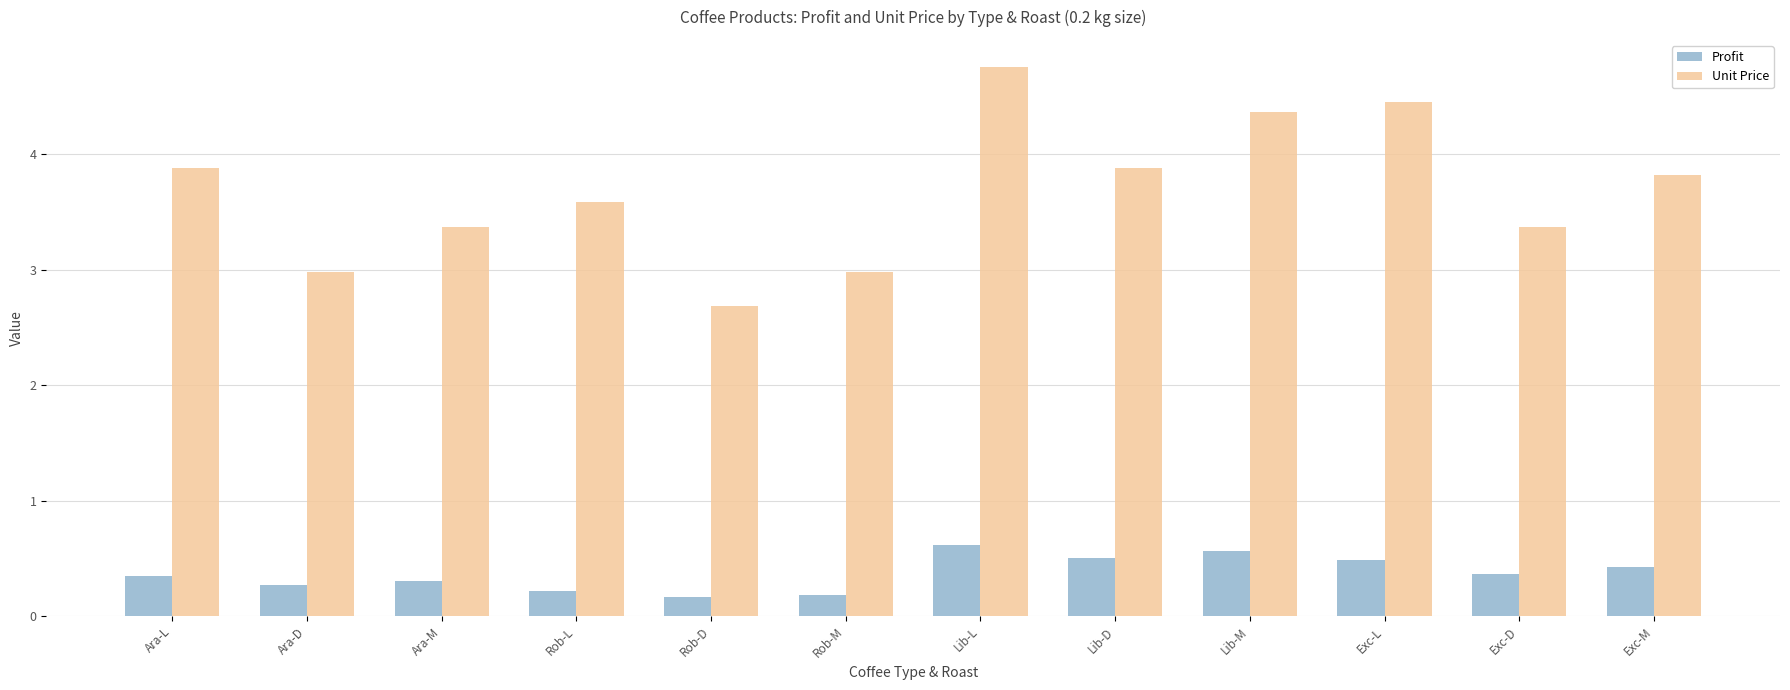

The value of Unit Price at Ara-M is 1.2. True or false?

False